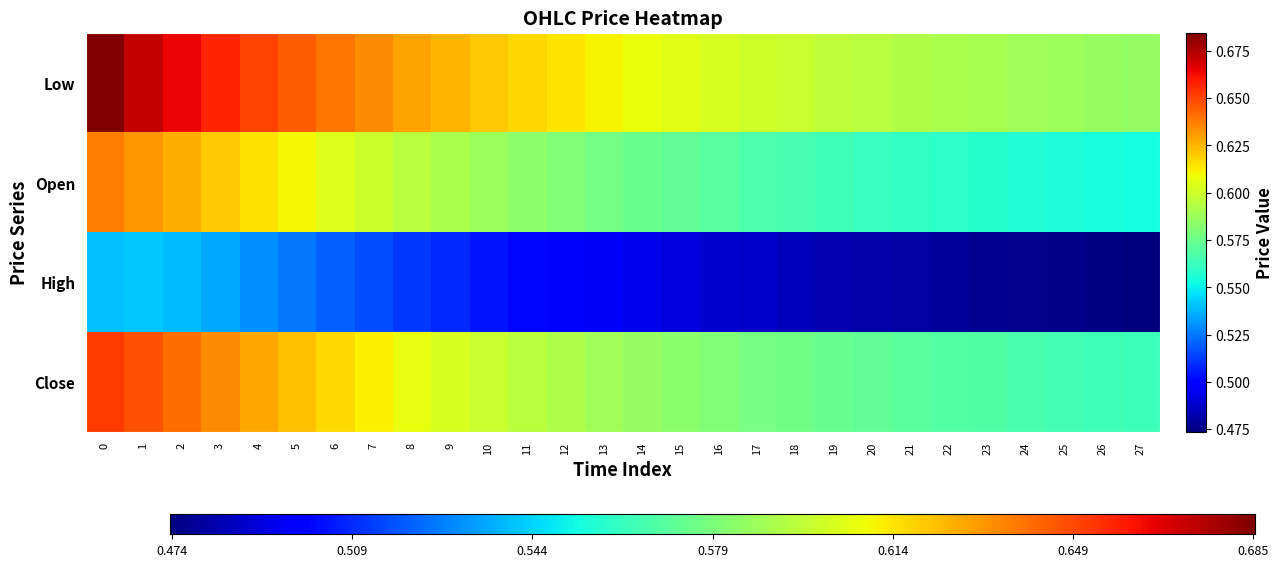

Count the Open values in the range 0 to 1.

28